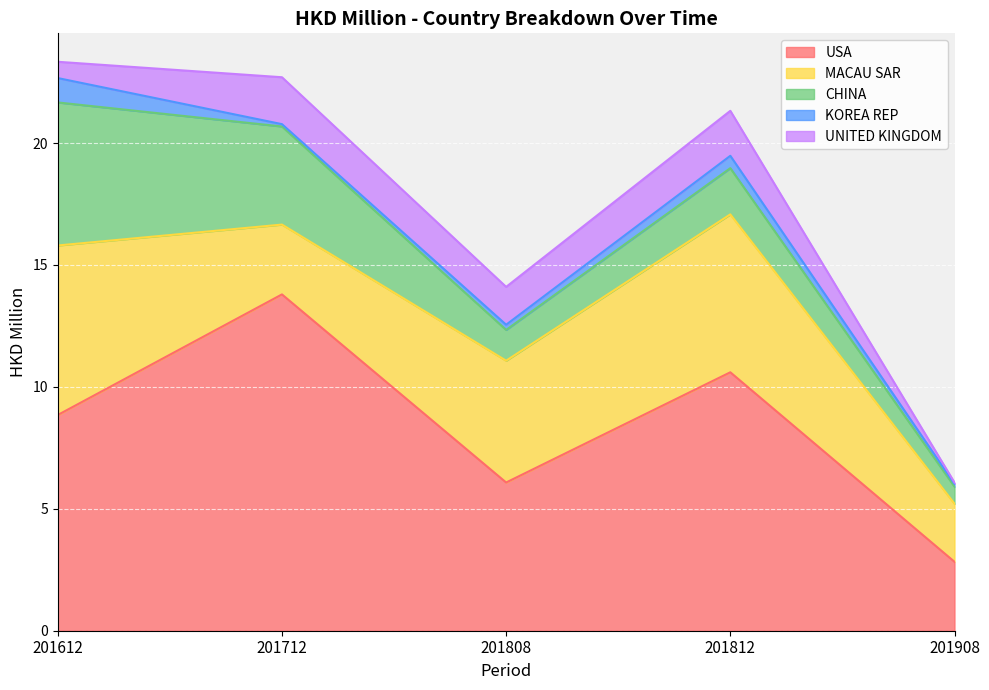

Which category has the lowest value across all series?

201908